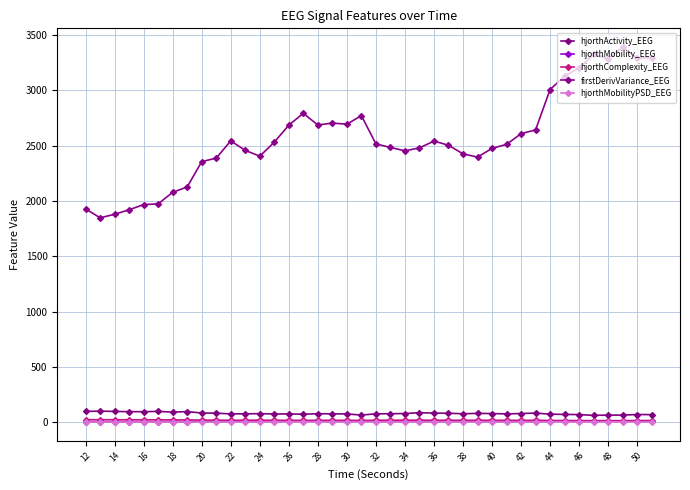

What is the average value of the firstDerivVariance_EEG series?

2567.8